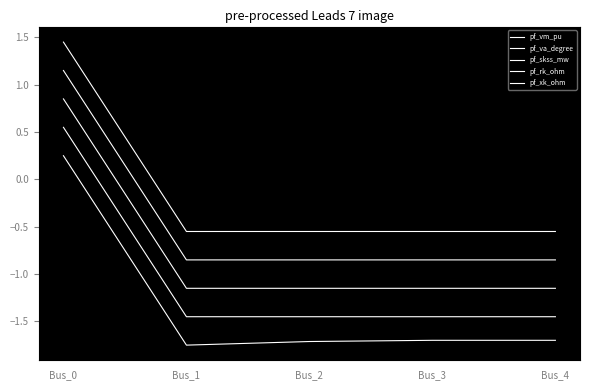

Is this an area chart (filled region under the line)?

No